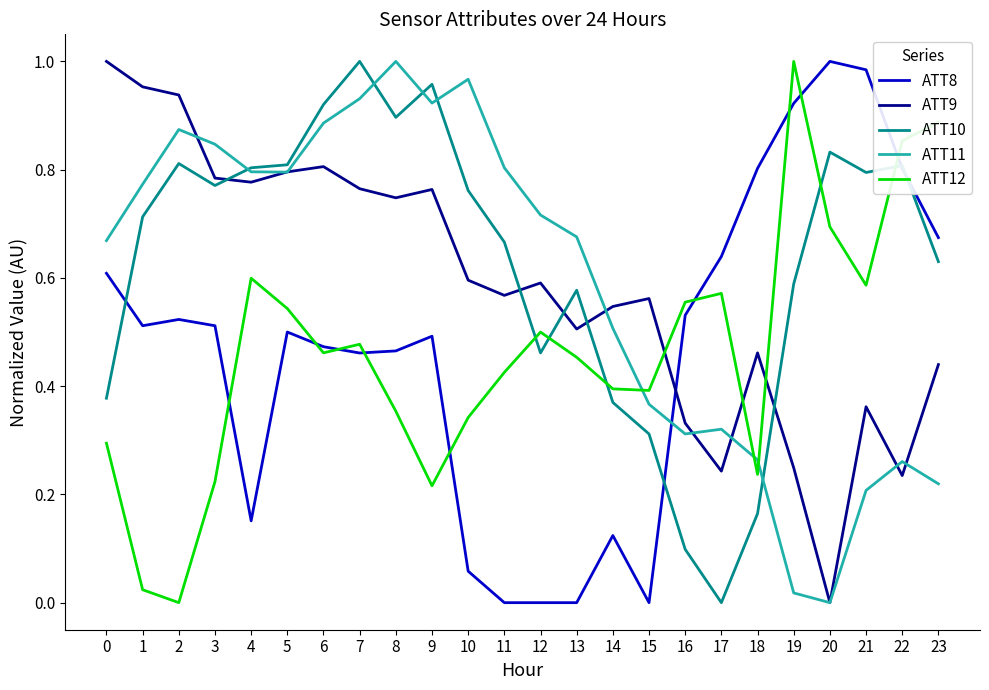

The value of ATT10 at 19 is 0.2. True or false?

False